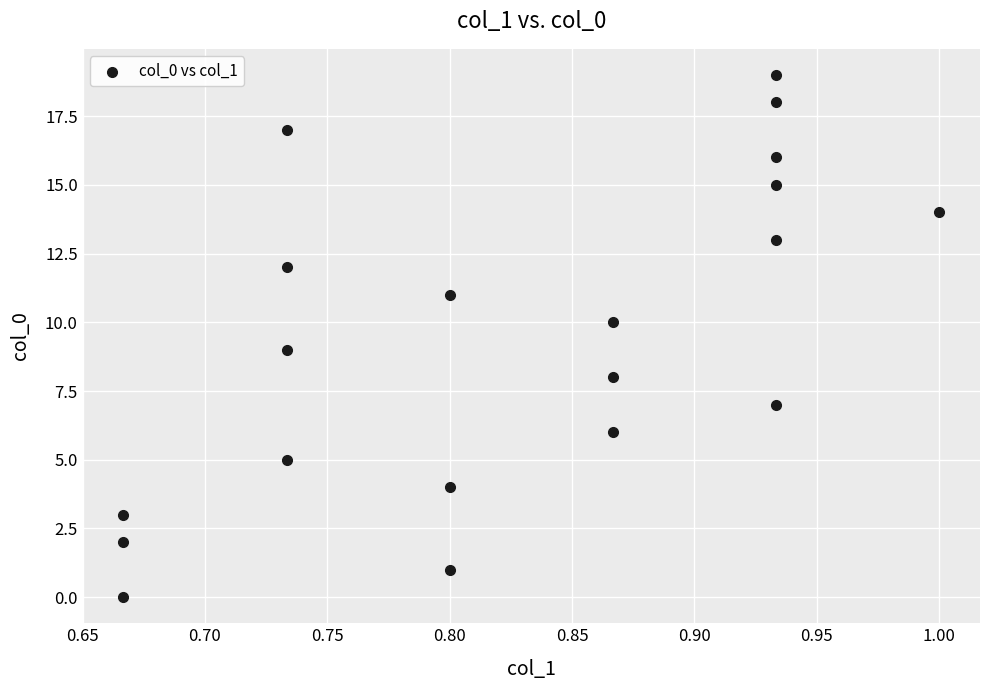

What is the range of Y values (max minus min)?

19